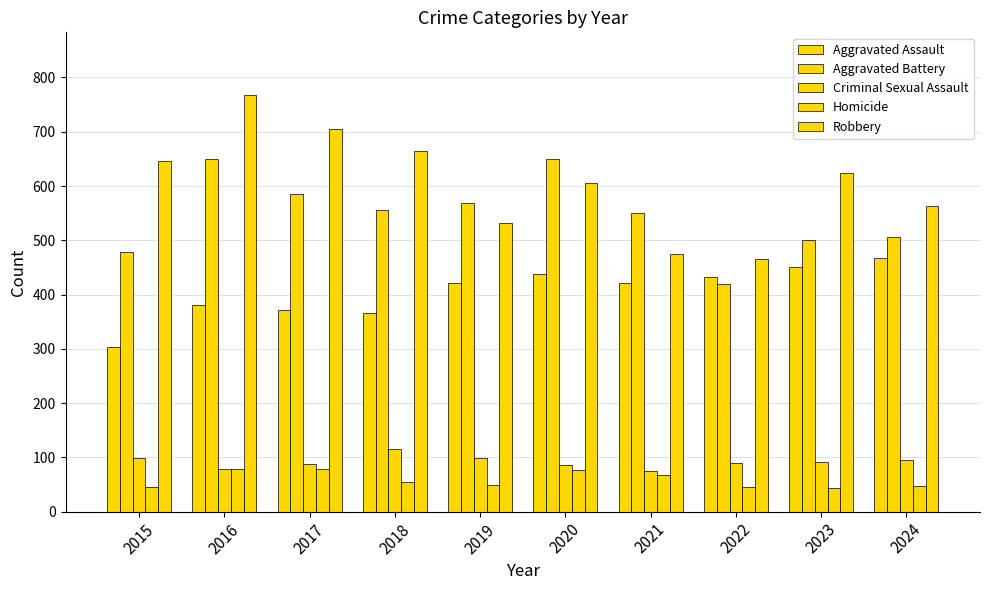

Where is Homicide nearest to the value 61?

2018